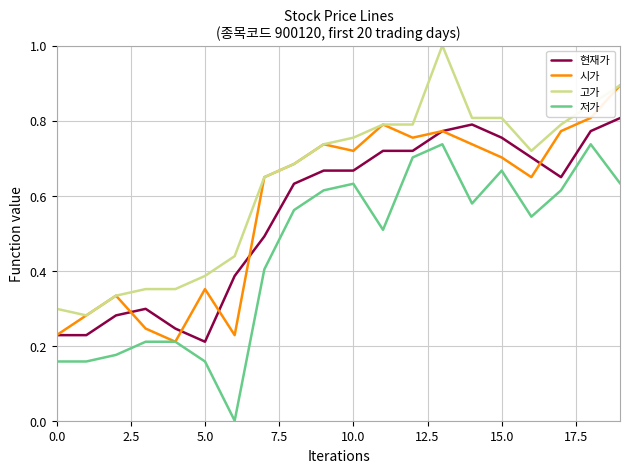

Count the number of categories in the chart.

20